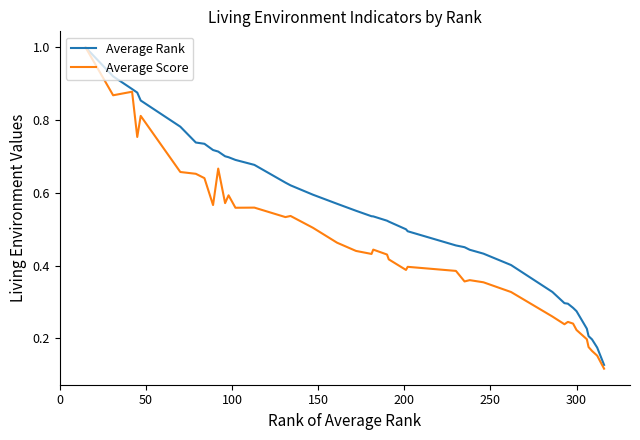

What is the highest value of the Average Score series?

1.0